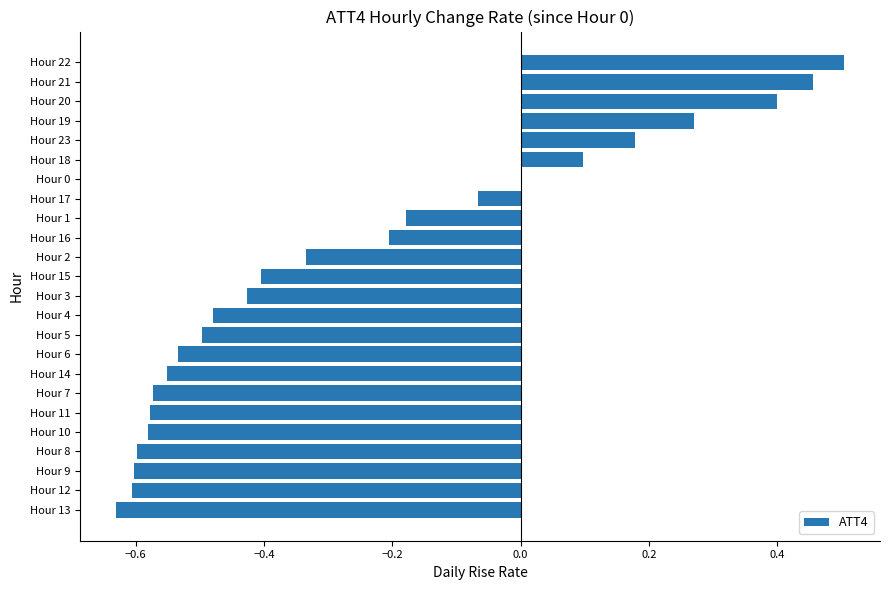

What is the sum of the values at Hour 2 and Hour 9?

-0.9